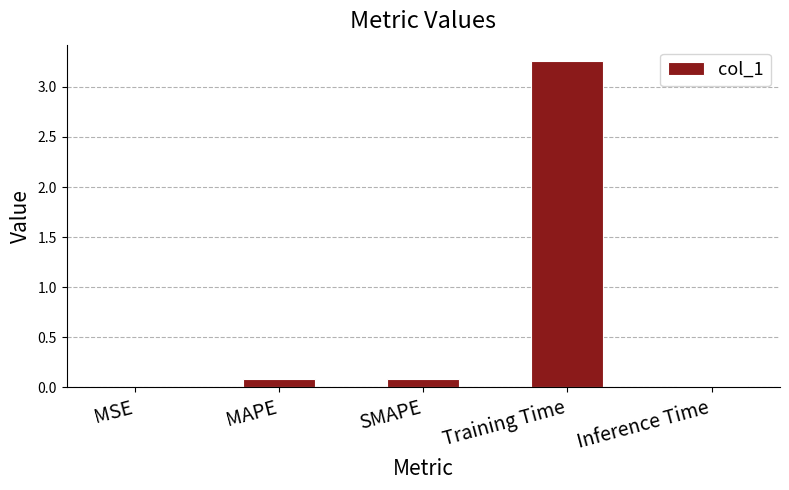

True or false: the data shows 0.1 at SMAPE.

True